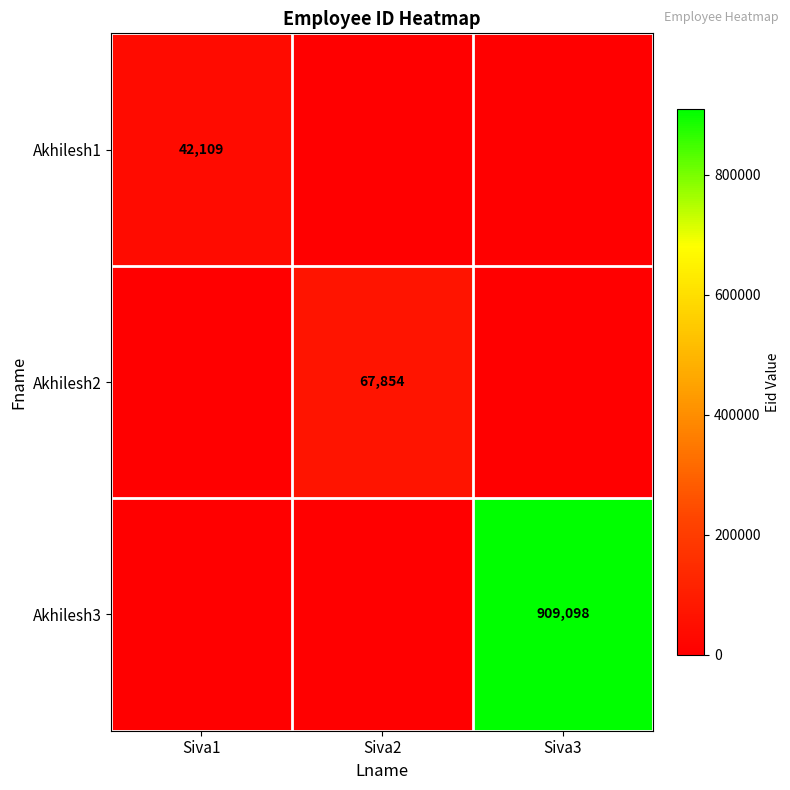

Is the value of Akhilesh3 at Siva3 greater than the value of Akhilesh1 at Siva1?

Yes